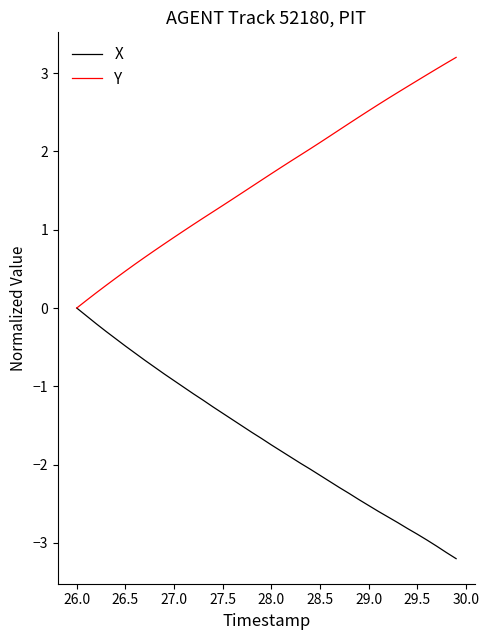

What is the sum of all Y values?

66.3